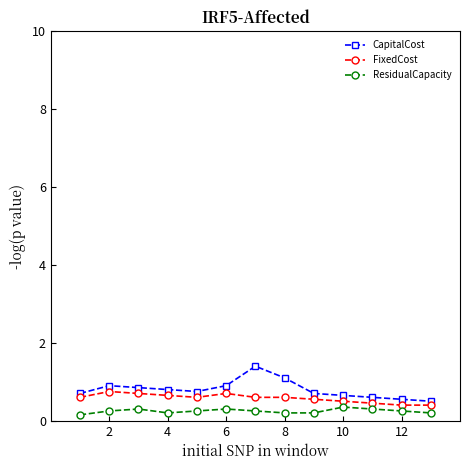

What is the maximum value shown in the chart?

1.4